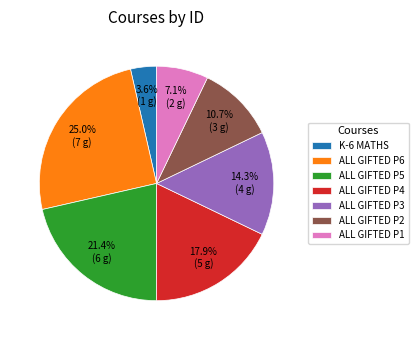

What is the total percentage of ALL GIFTED P4 and ALL GIFTED P5?

39.3%